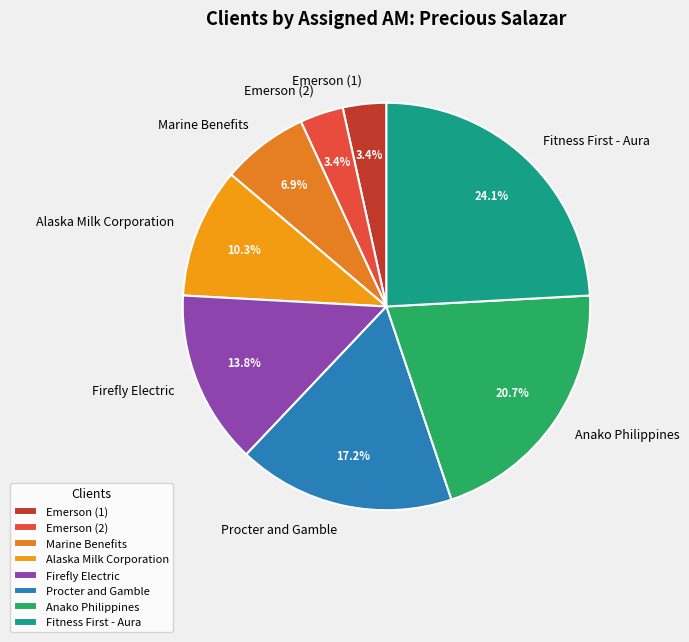

Do Emerson (2) and Alaska Milk Corporation together represent more than half of the pie?

No